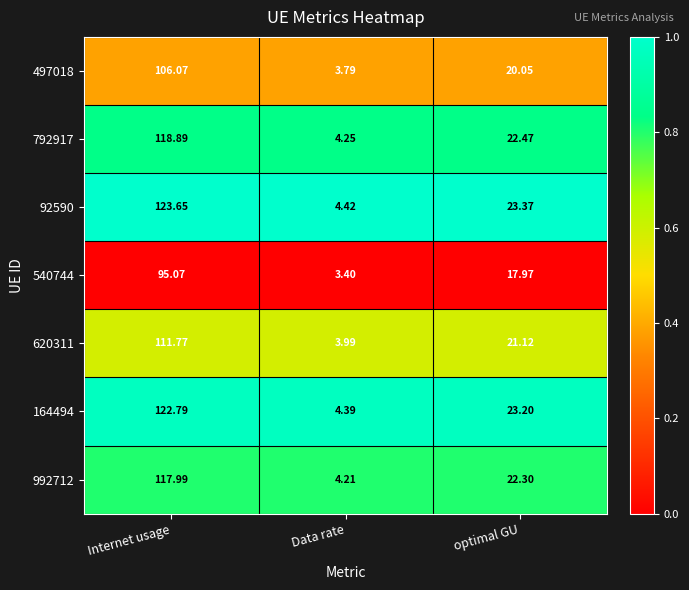

Which series changed the most between Data rate and optimal GU?

92590